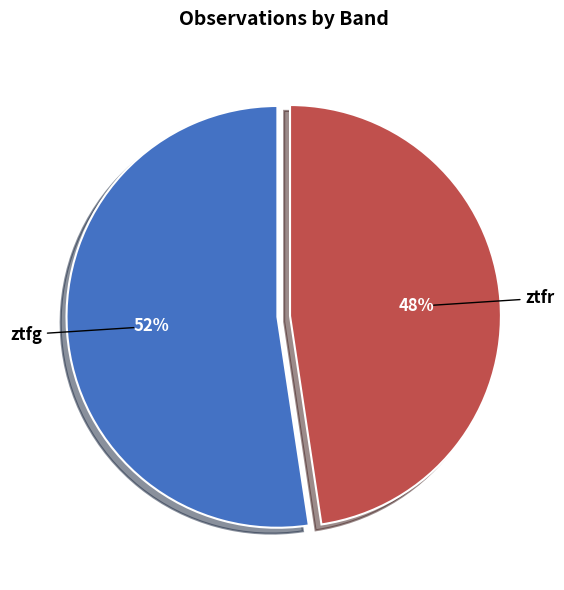

True or false: ztfg accounts for 52% of the total.

True